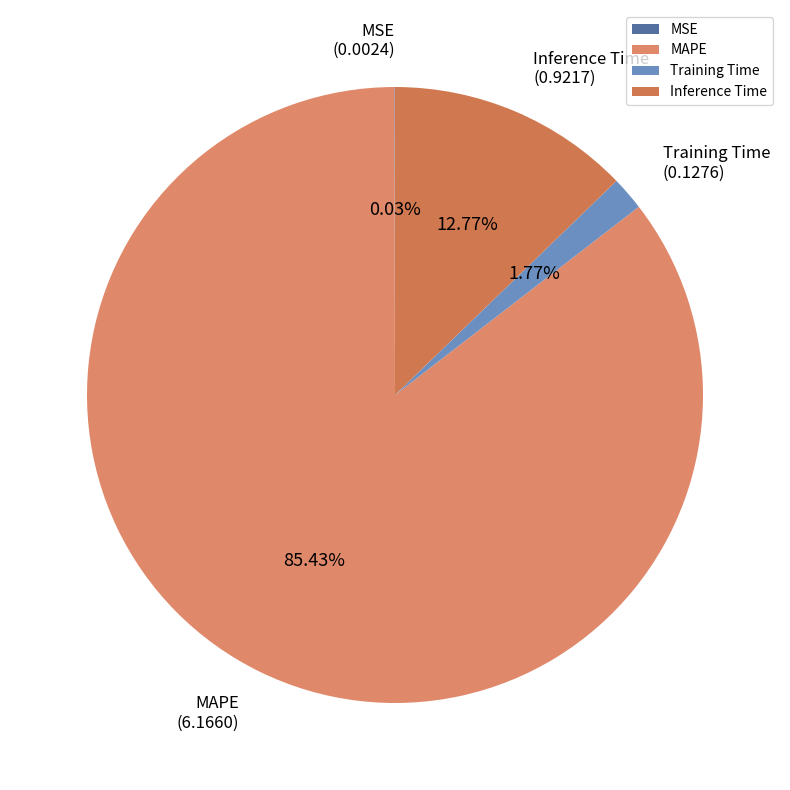

Between MAPE and Training Time, which is larger?

MAPE